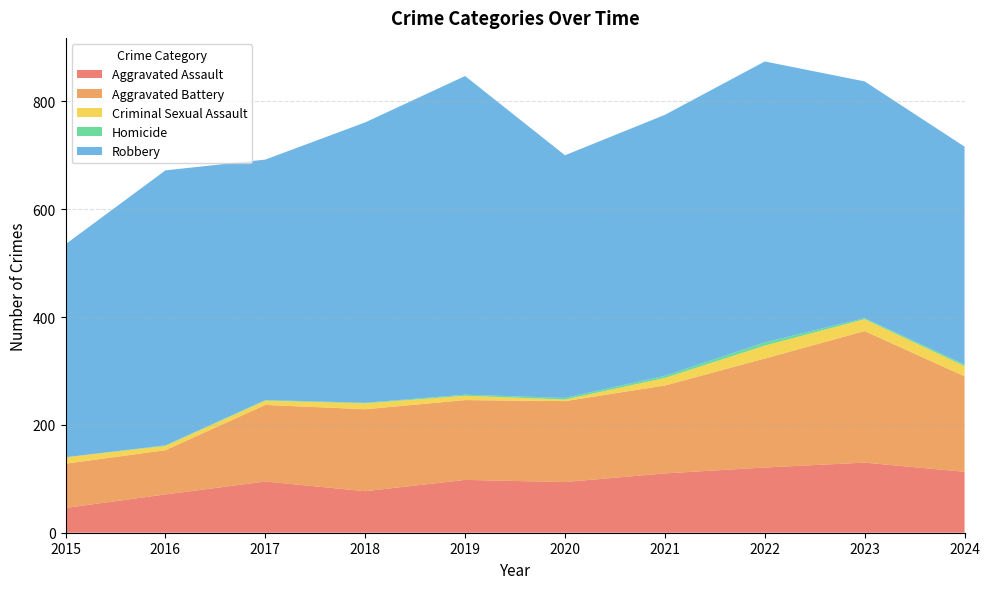

Reading left to right, extract all data points from this chart.

Aggravated Assault: 46	71	95	77	98	94	110	121	130	113
Aggravated Battery: 82	82	142	152	148	150	163	202	244	177
Criminal Sexual Assault: 12	8	8	11	8	3	14	24	22	19
Homicide: 0	1	1	1	2	3	4	6	2	3
Robbery: 395	510	446	520	591	450	484	521	439	404